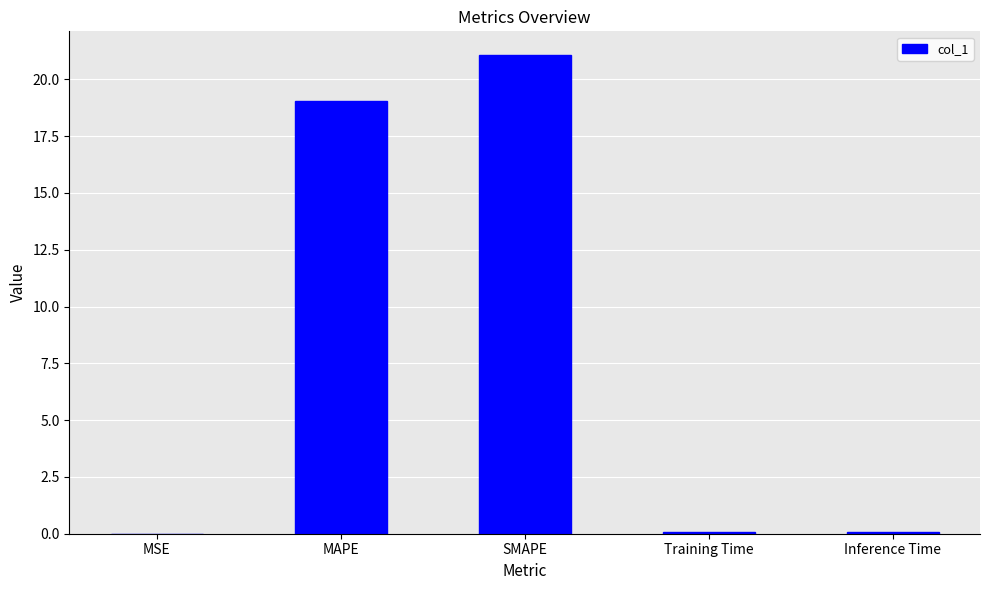

Which category has the highest value across all series?

SMAPE